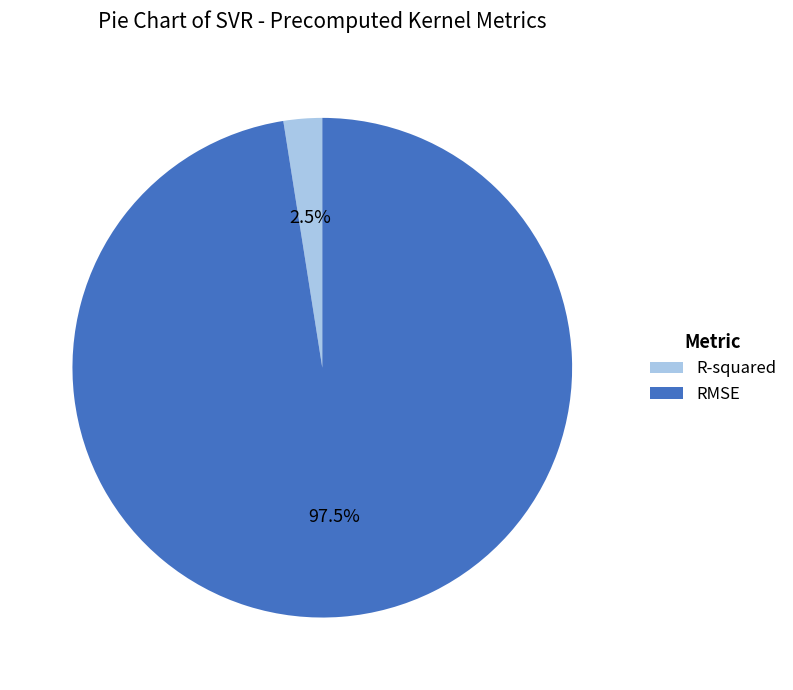

What is the majority slice?

RMSE